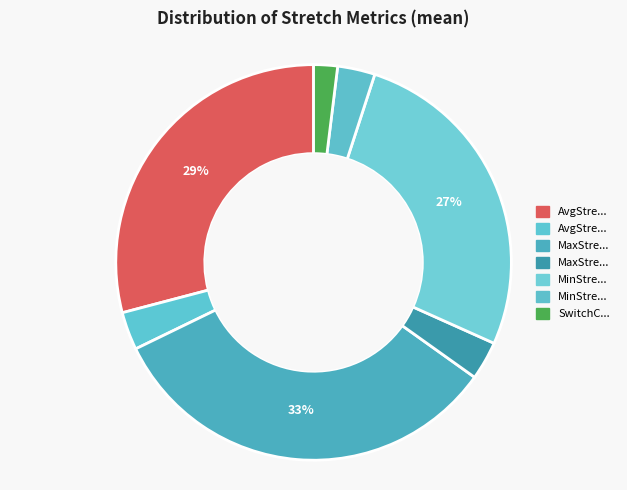

How many slices are in this pie chart?

7